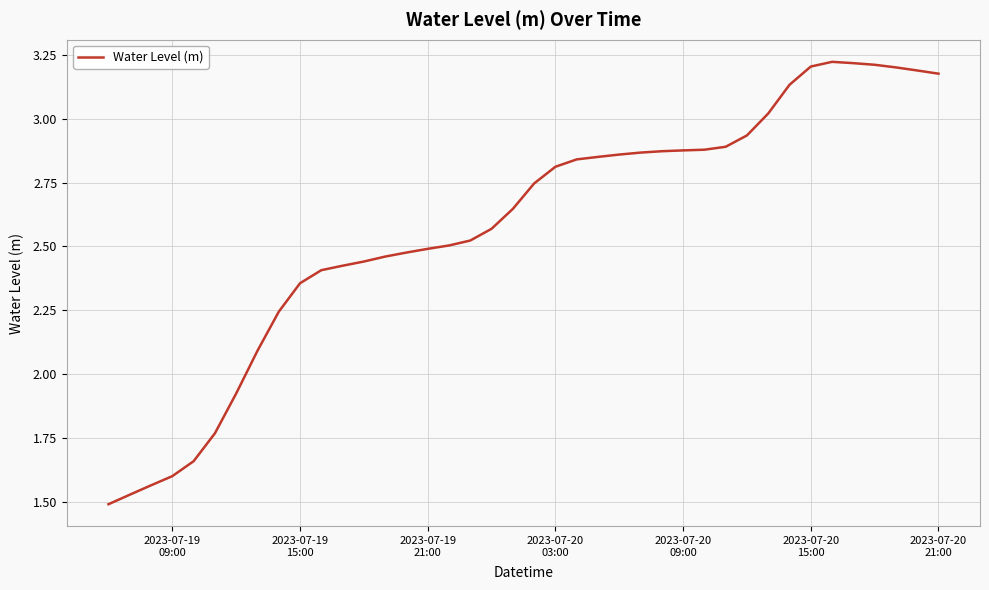

How many points are higher than both their immediate neighbors (excluding endpoints)?

1